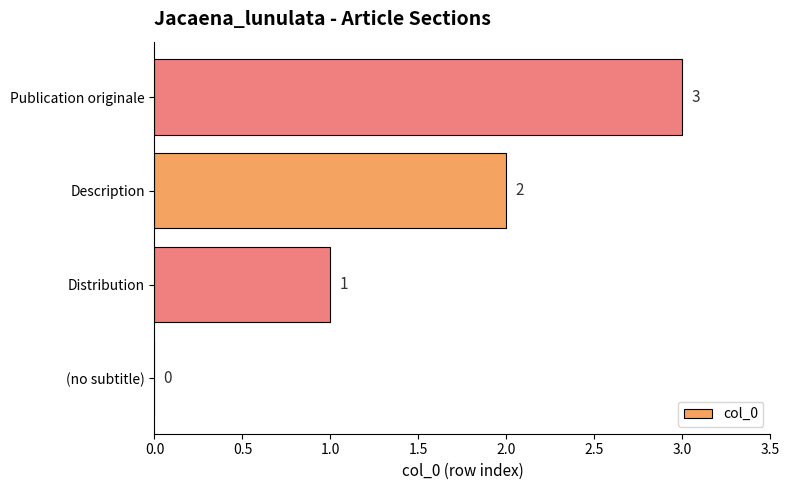

What is the sum of all values?

6